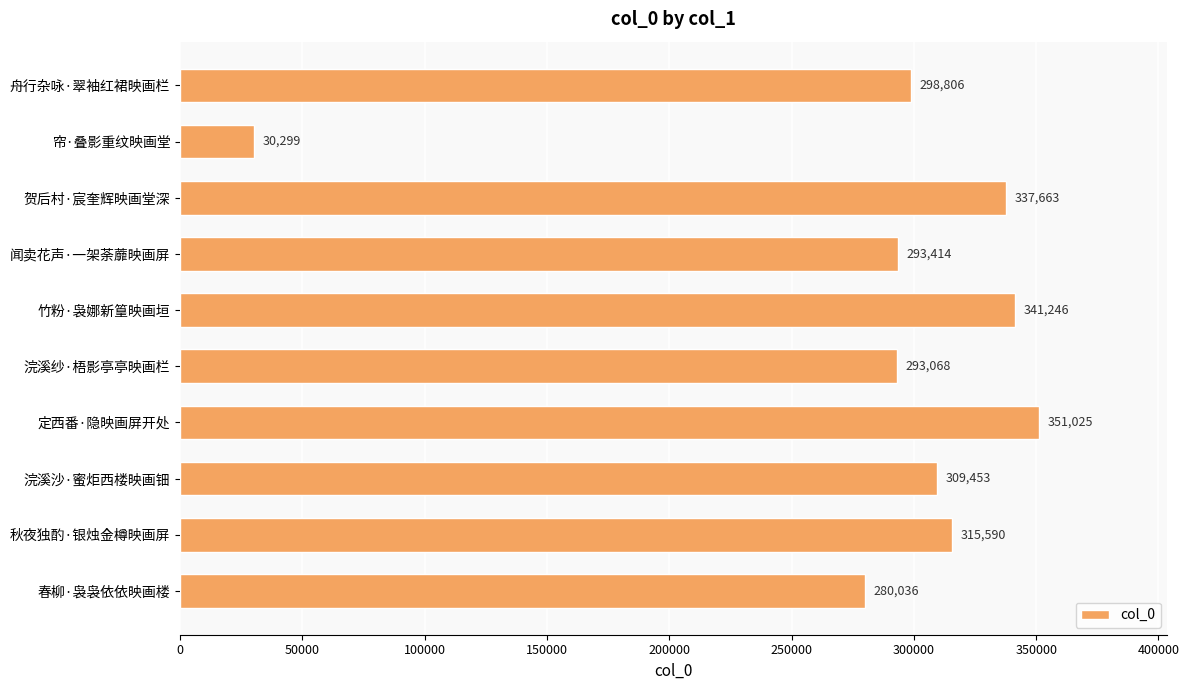

What is the sum of all values?

2850600